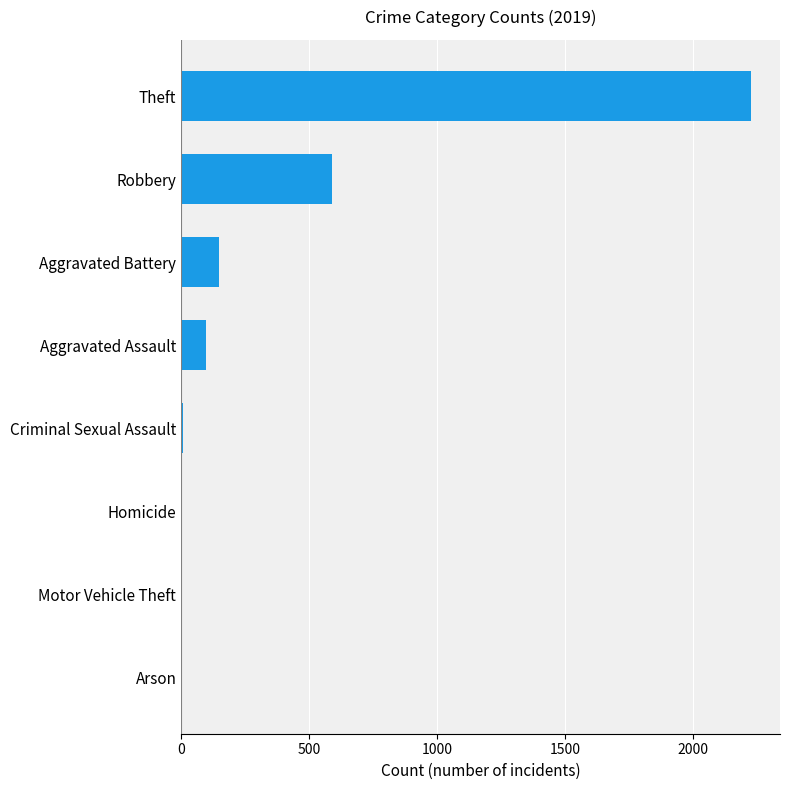

Where is the data nearest to the value 1115?

Robbery